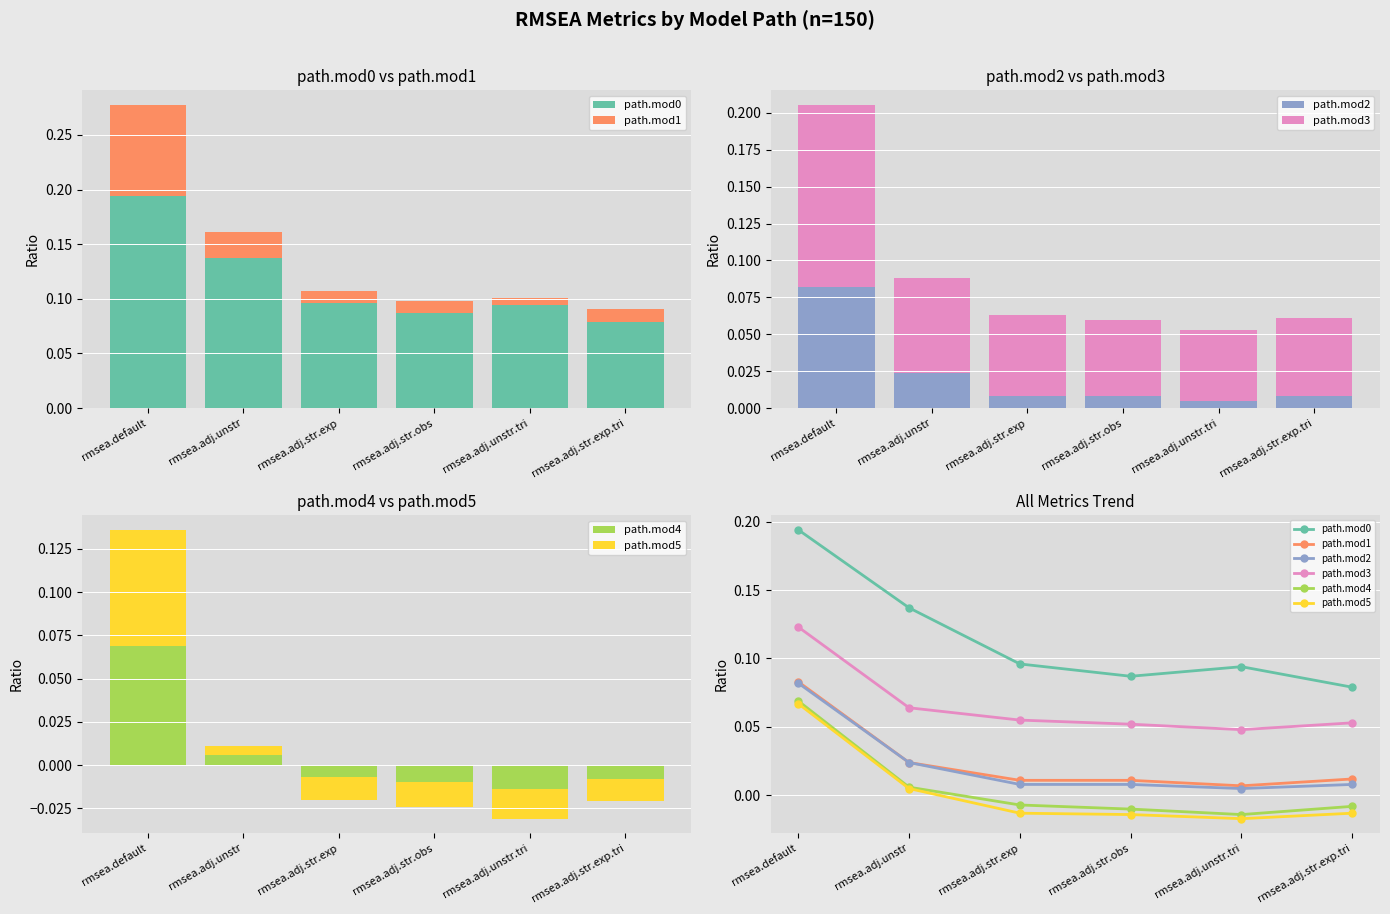

Rank the series at rmsea.default from lowest to highest value.

path.mod5, path.mod4, path.mod2, path.mod1, path.mod3, path.mod0